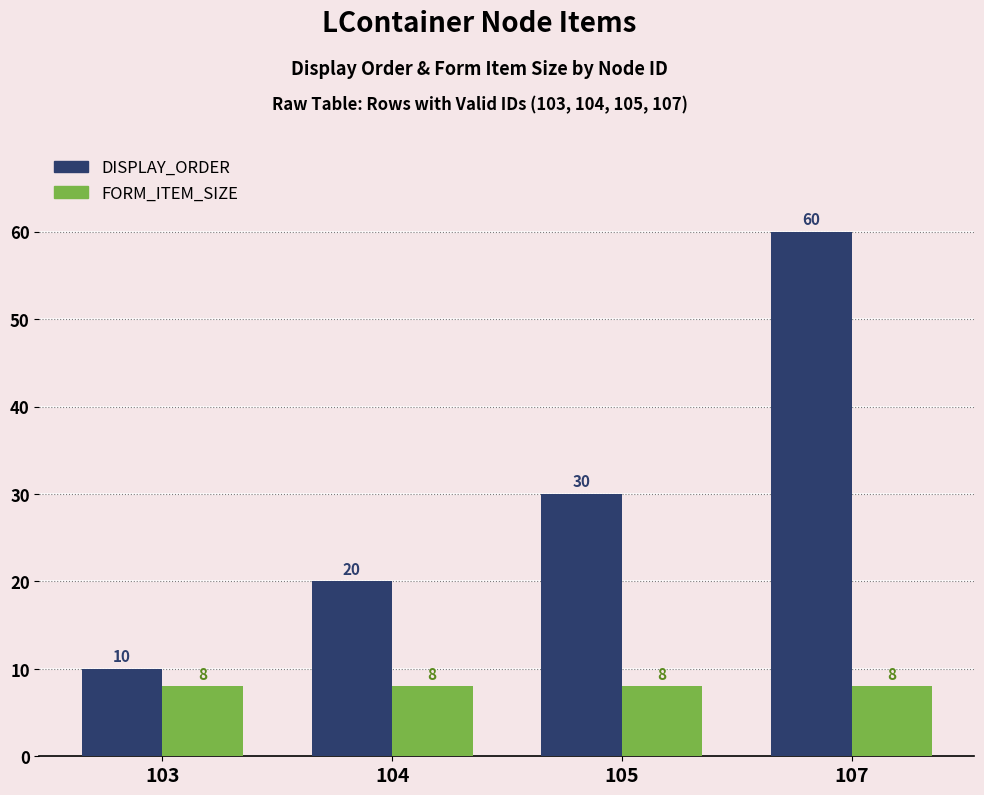

The DISPLAY_ORDER series shows 30 at 105. True or false?

True